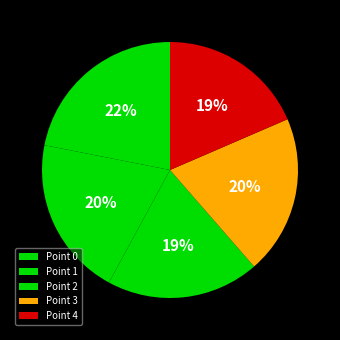

Which slice is the smallest?

Point 4